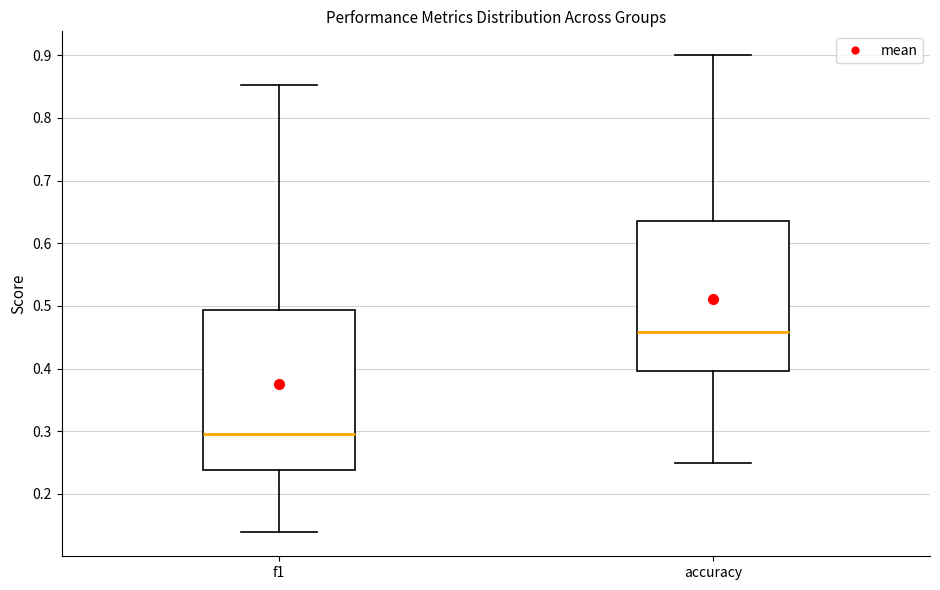

Reading left to right, transcribe this box plot: for each box, give where its median line is, the range the box spans, and where its two whiskers end, as read against the y-axis. The values are not printed on the chart, so give them approximately, as read against the axis.

f1: median 0.30, box 0.24 to 0.49, whiskers 0.14 to 0.85
accuracy: median 0.46, box 0.40 to 0.64, whiskers 0.25 to 0.90